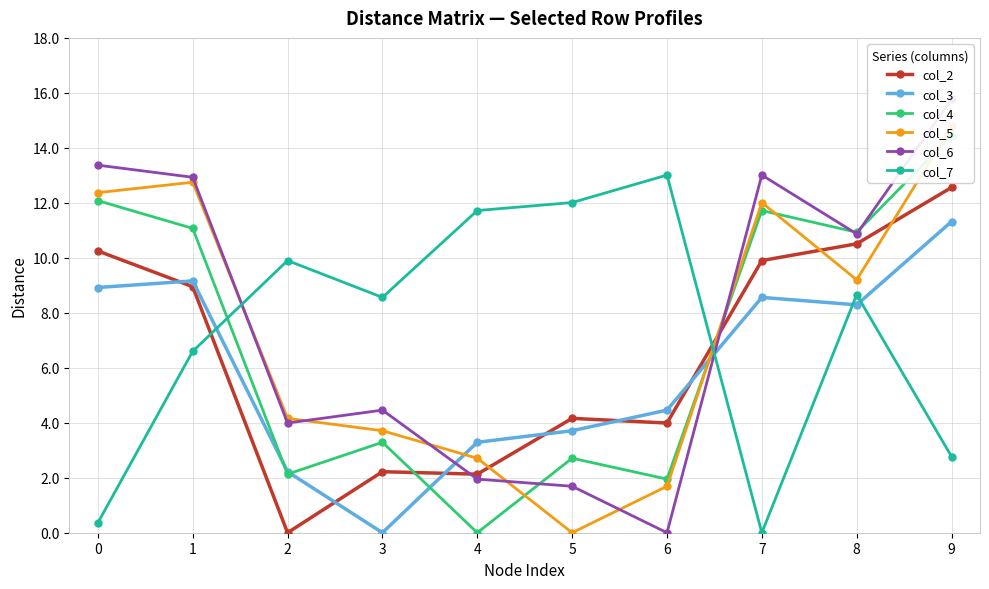

The value of col_3 at 8 is 12.3. True or false?

False